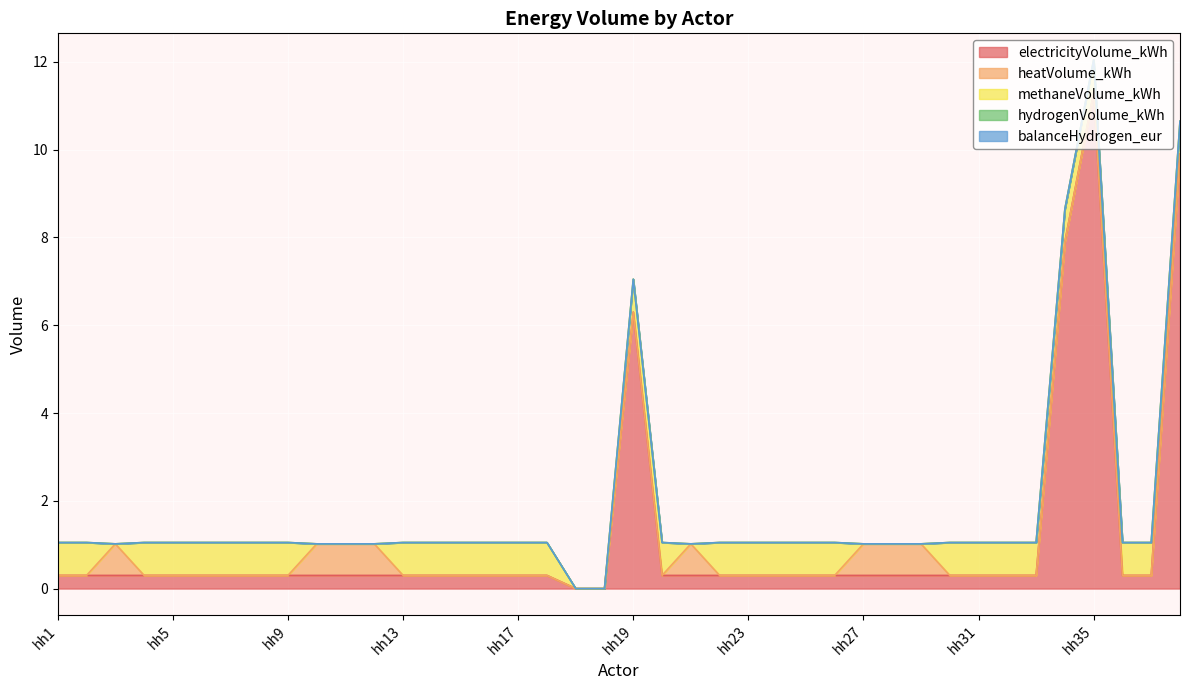

Where is heatVolume_kWh nearest to the value 0?

hh1